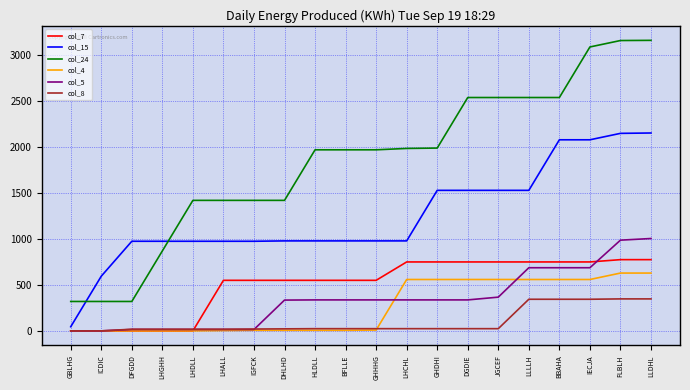

What is the difference between the second highest and second lowest values in the col_4 series?

629